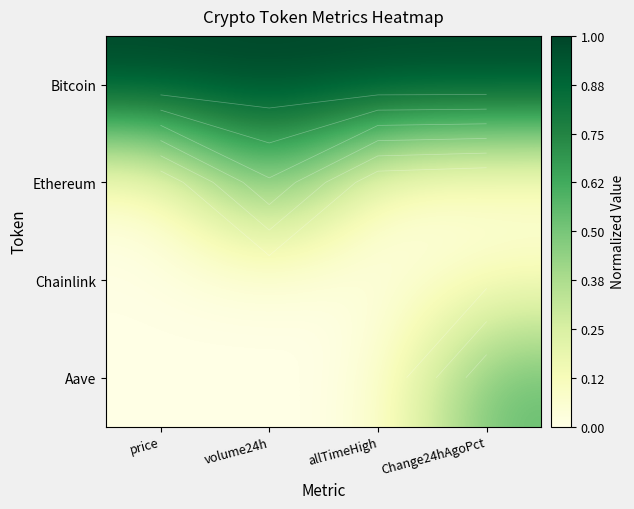

Which category has the highest value across all series?

price